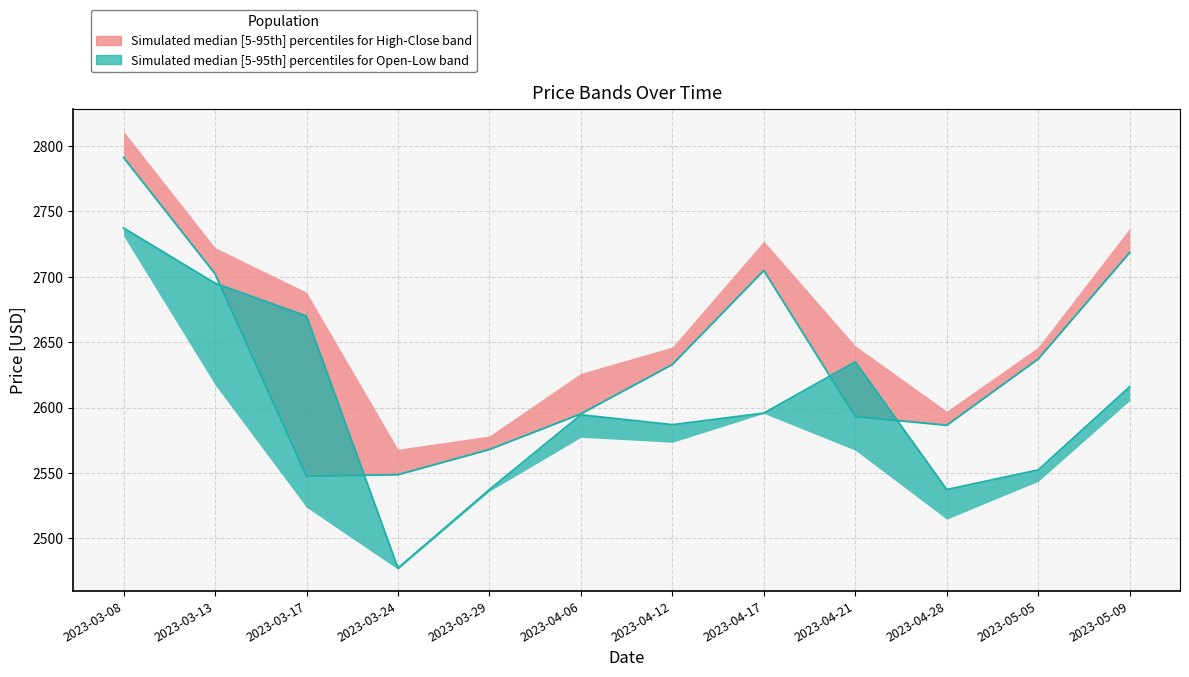

True or false: Open has a value of 2615.8 at 2023-05-09.

True